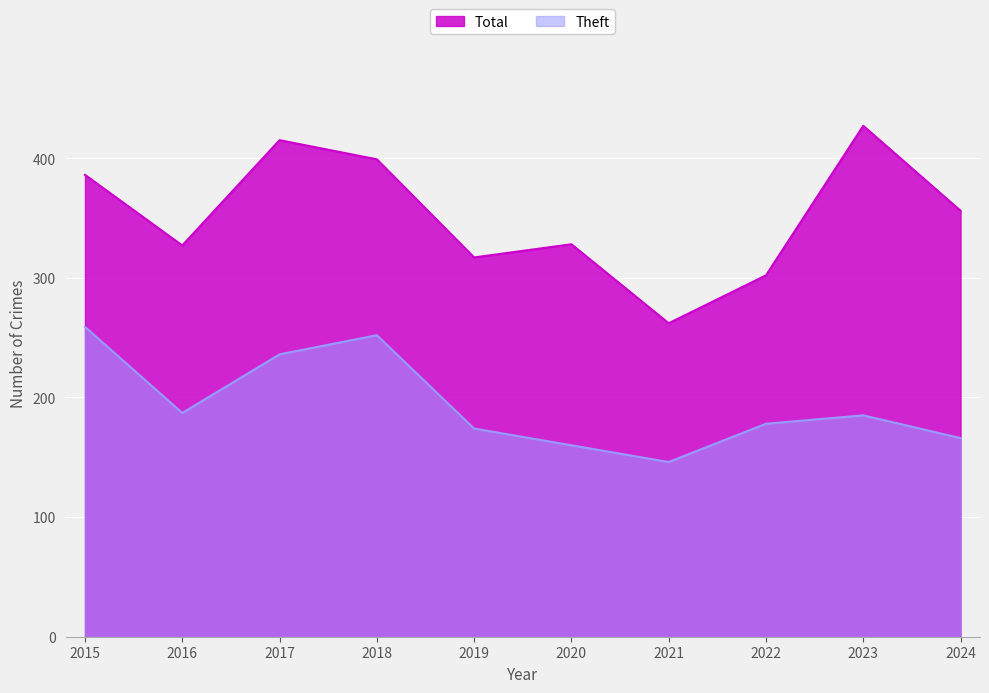

The Total series shows 415 at 2017. True or false?

True